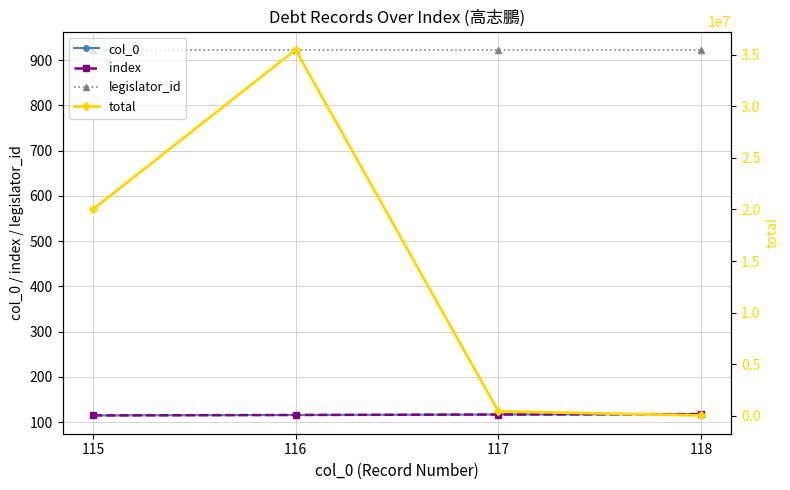

True or false: col_0 has a value of 62 at 115.

False